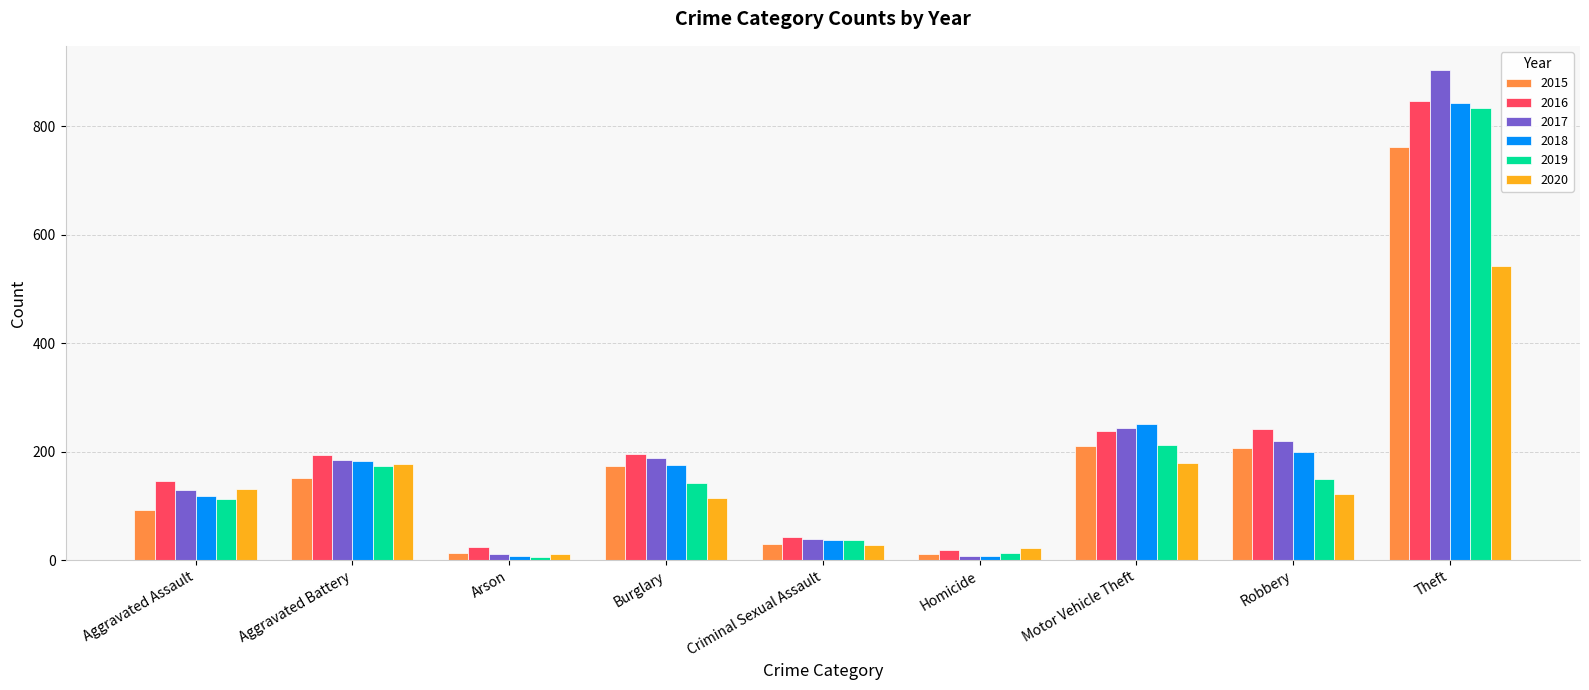

The value of 2015 at Motor Vehicle Theft is 210. True or false?

True